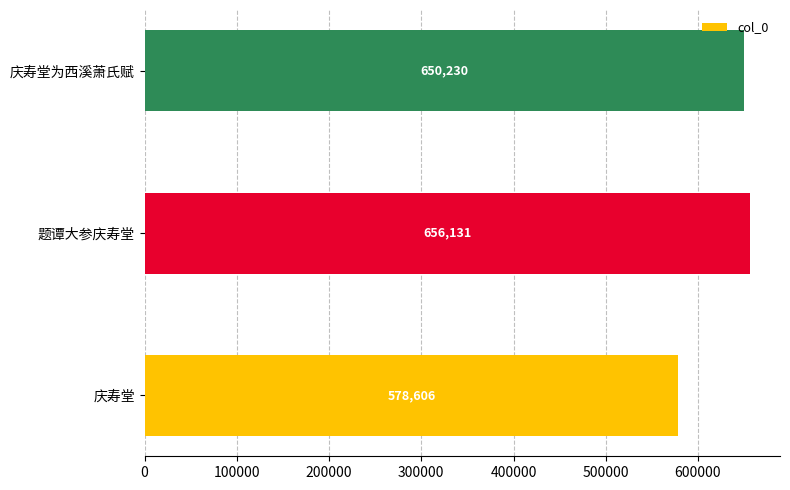

What value does the data have at 题谭大参庆寿堂, to the nearest 50?

656150